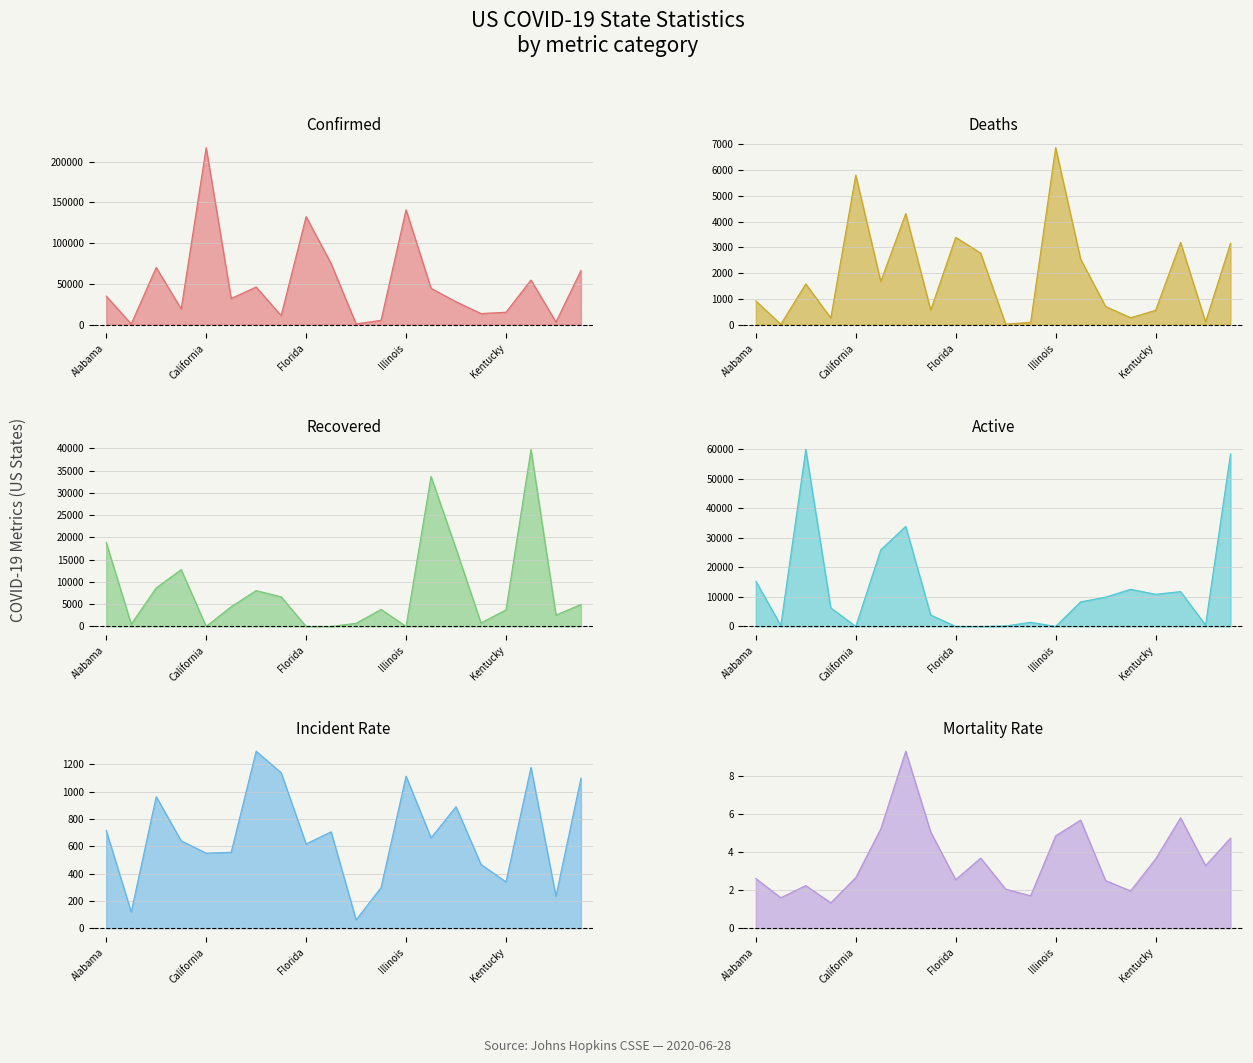

What is the minimum value for Deaths?

14.0